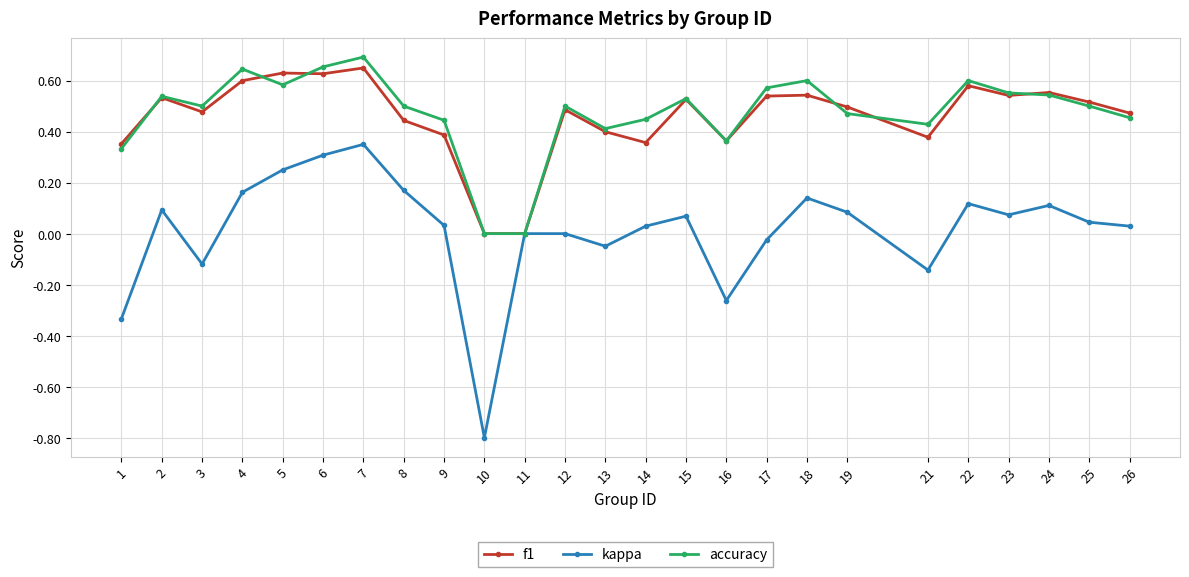

Which label corresponds to the smallest value in the chart?

10